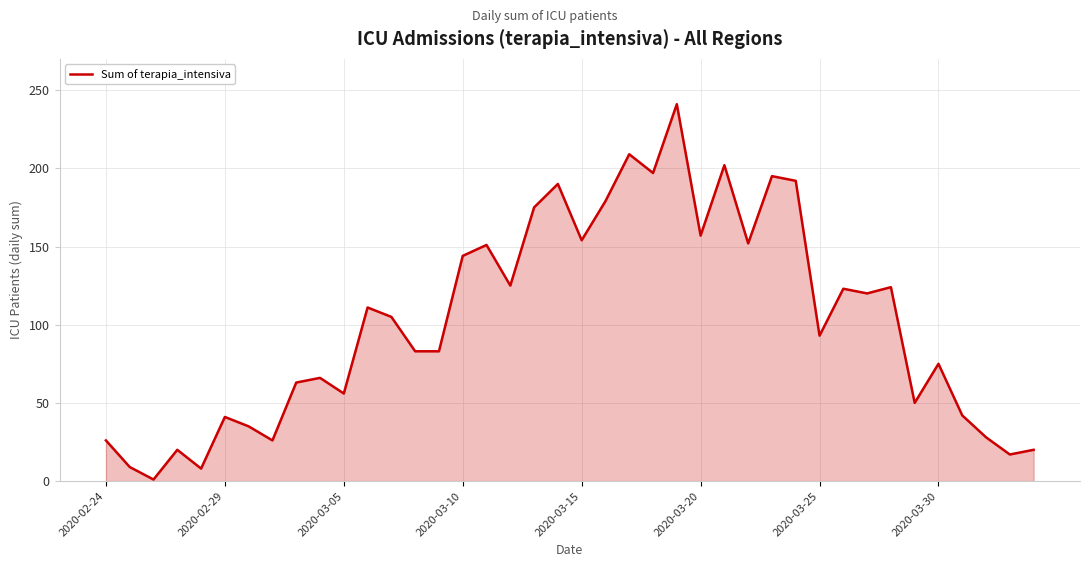

What is the greatest value displayed?

241